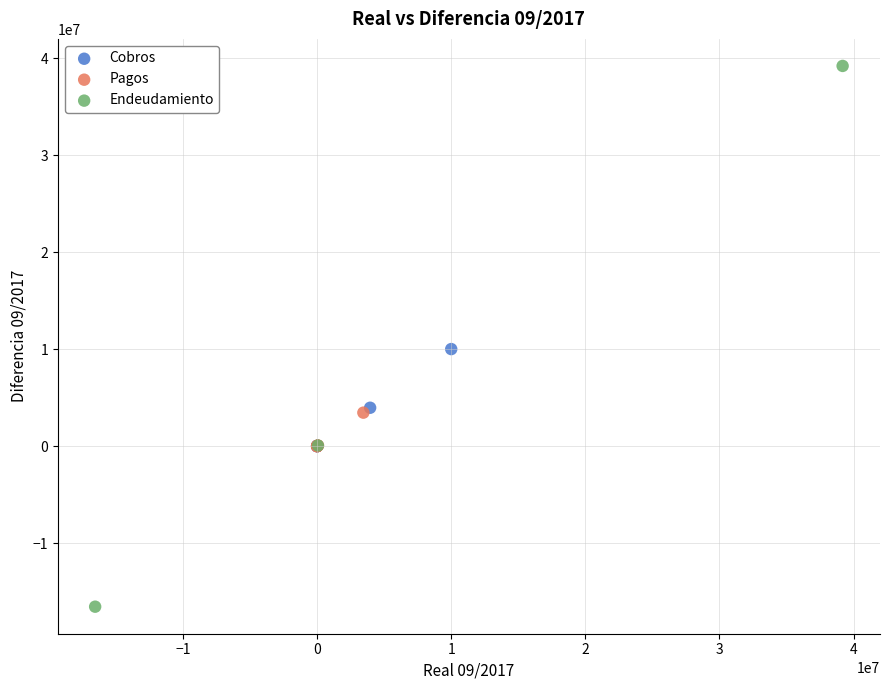

Which series contains the lowest Y value?

Endeudamiento